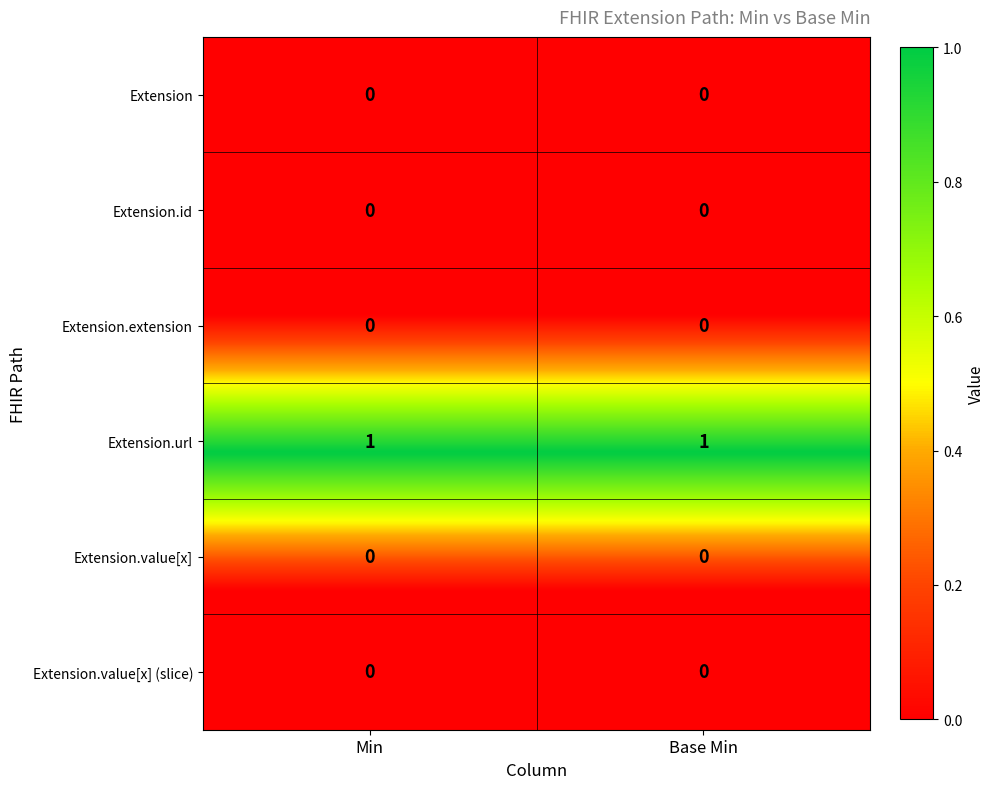

List the series in order of their peak value, lowest first.

Extension, Extension.id, Extension.extension, Extension.value[x], Extension.value[x] (slice), Extension.url